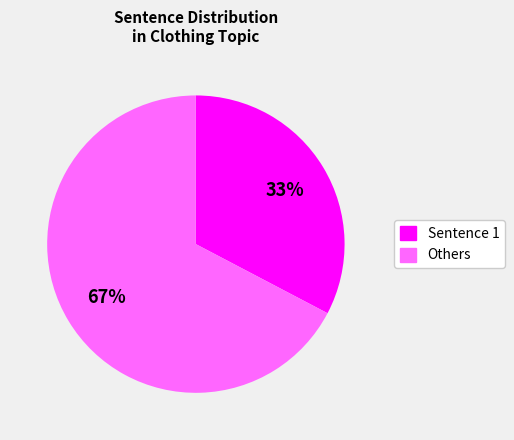

Does any single category account for the majority?

Yes